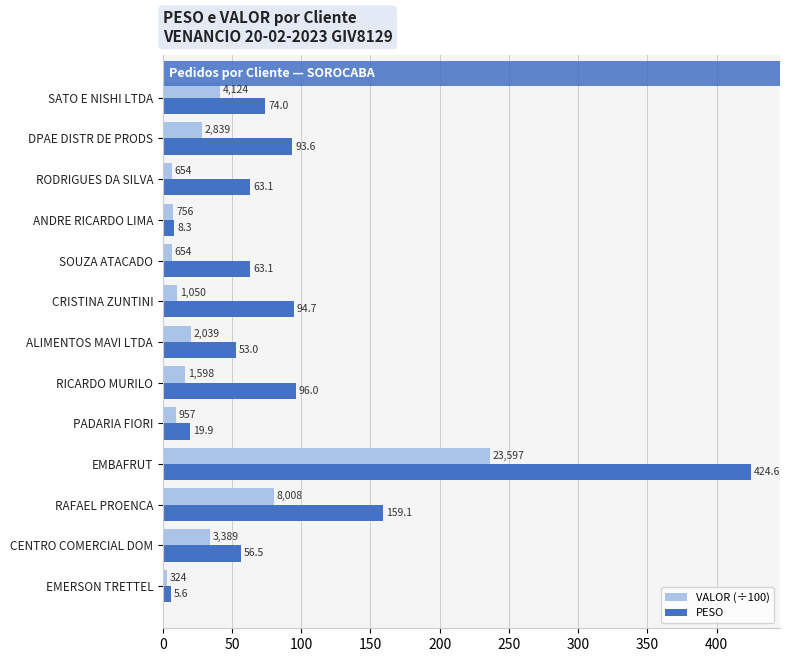

What is the difference between the second highest and minimum values in the VALOR (÷100) series?

76.8